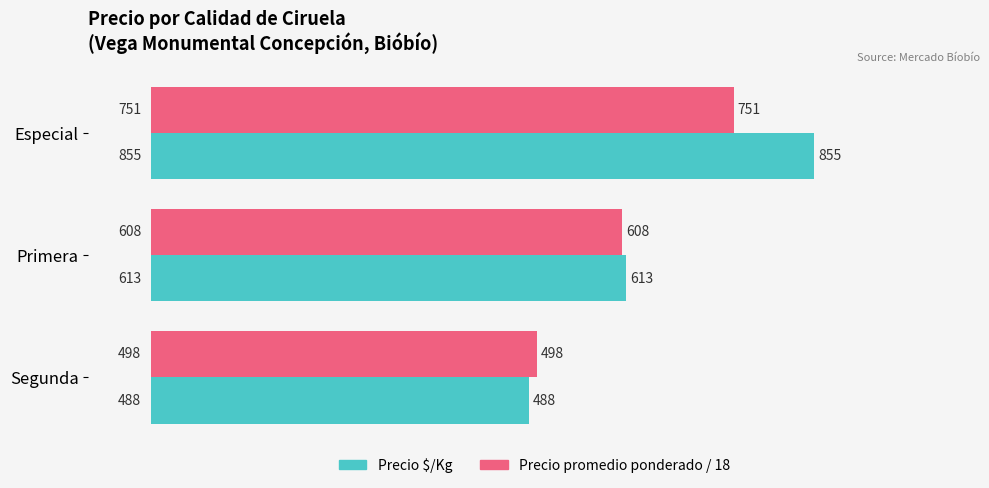

The value of Precio $/Kg at Especial is 1513.5. True or false?

False